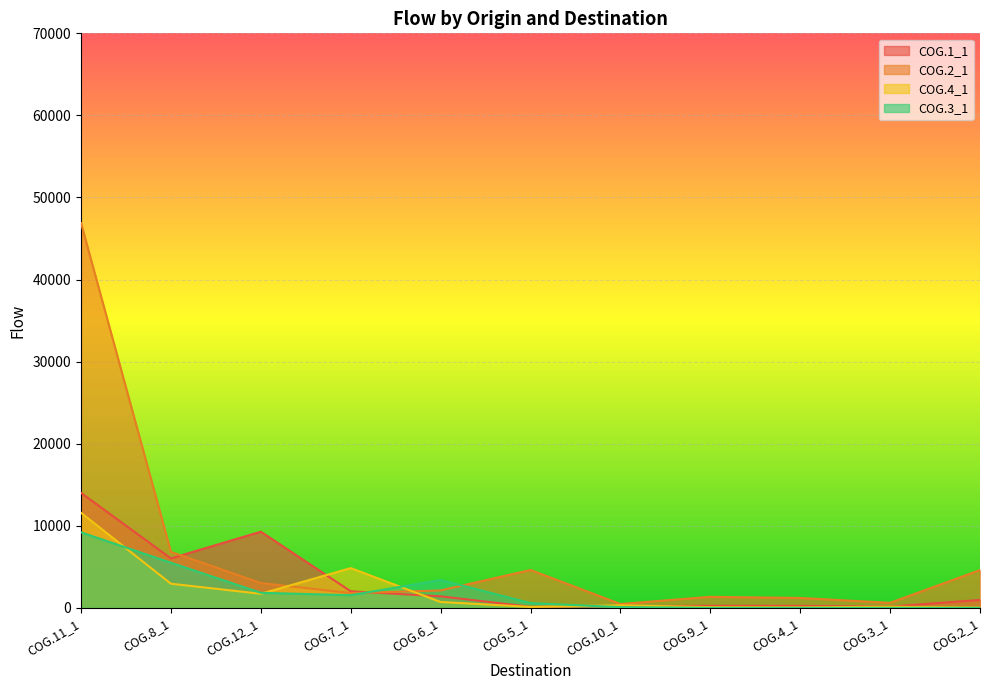

What are all the series names shown in the legend?

COG.1_1, COG.2_1, COG.4_1, COG.3_1